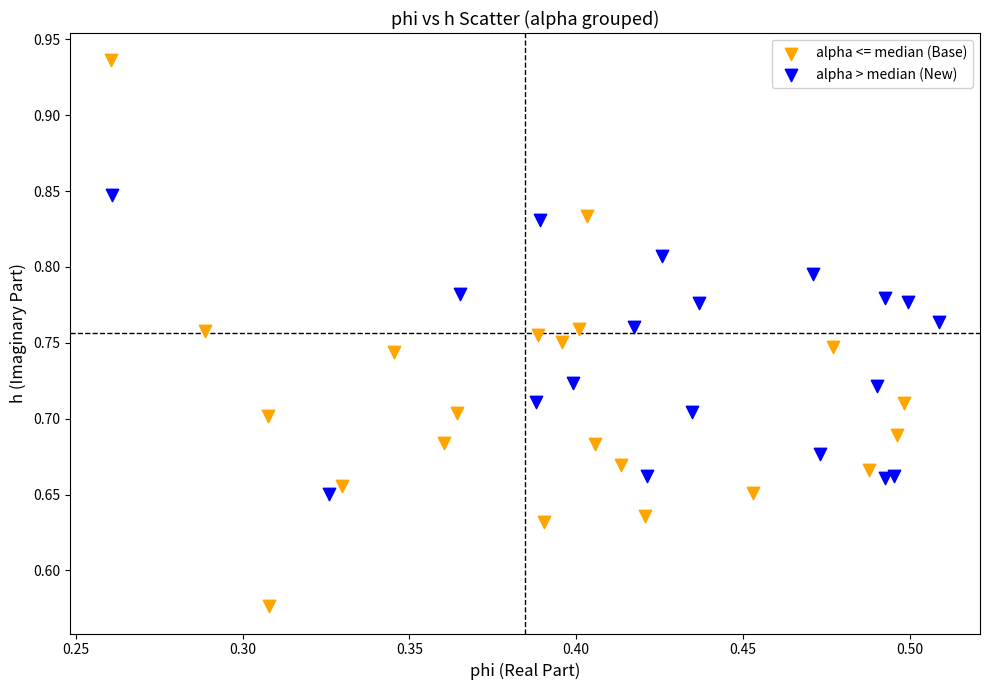

Which series contains the lowest Y value?

alpha <= median (Base)